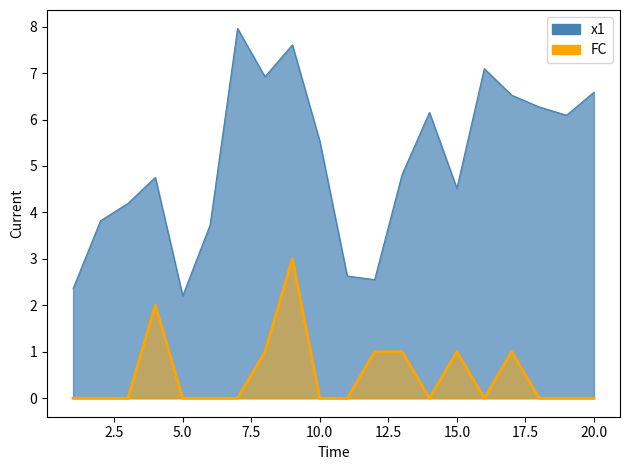

List the labels in order of FC value, smallest first.

1, 2, 3, 5, 6, 7, 10, 11, 14, 16, 18, 19, 20, 8, 12, 13, 15, 17, 4, 9